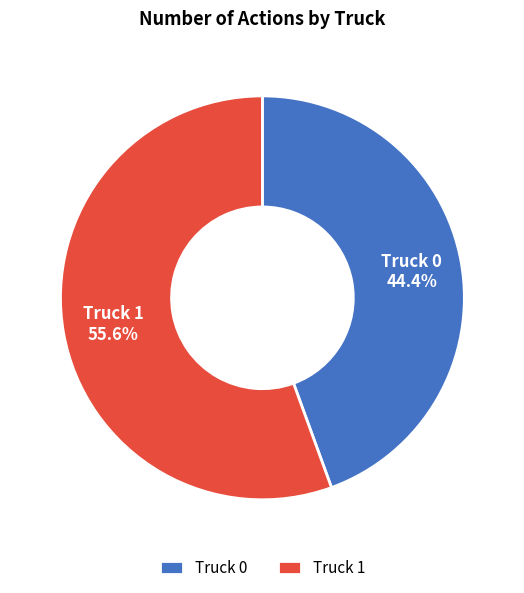

Which category has the biggest portion of the pie?

Truck 1